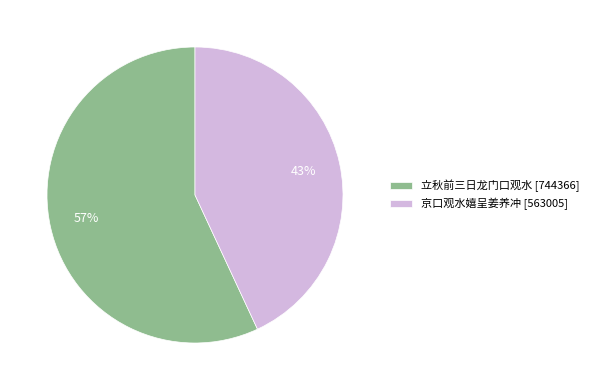

The 立秋前三日龙门口观水 slice represents 45% of the pie. True or false?

False